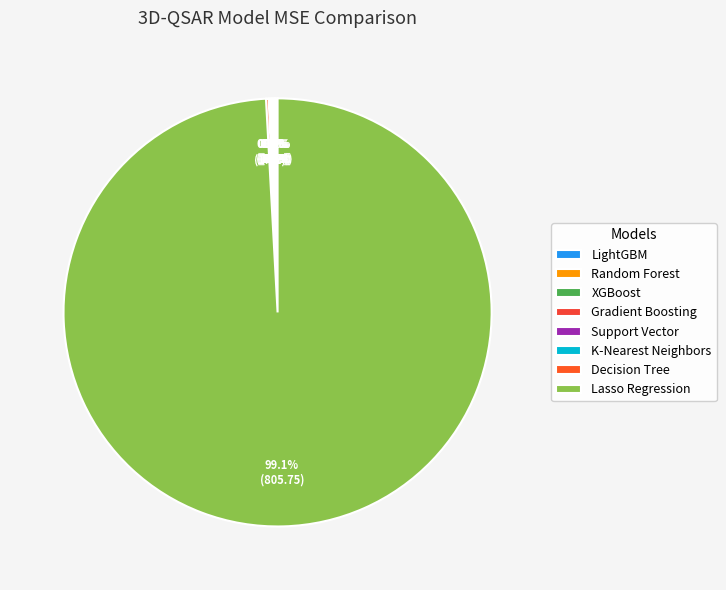

Which slice represents more than half of the pie?

Lasso Regression